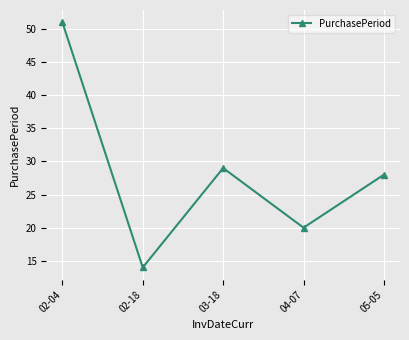

Which has a higher value, 04-07 or 02-04?

02-04